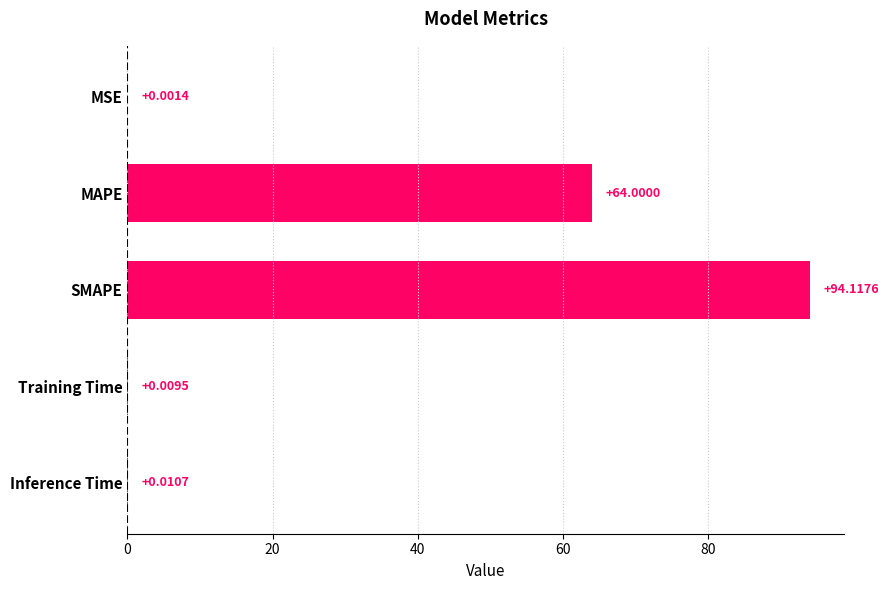

At which label is the value closest to 47?

MAPE